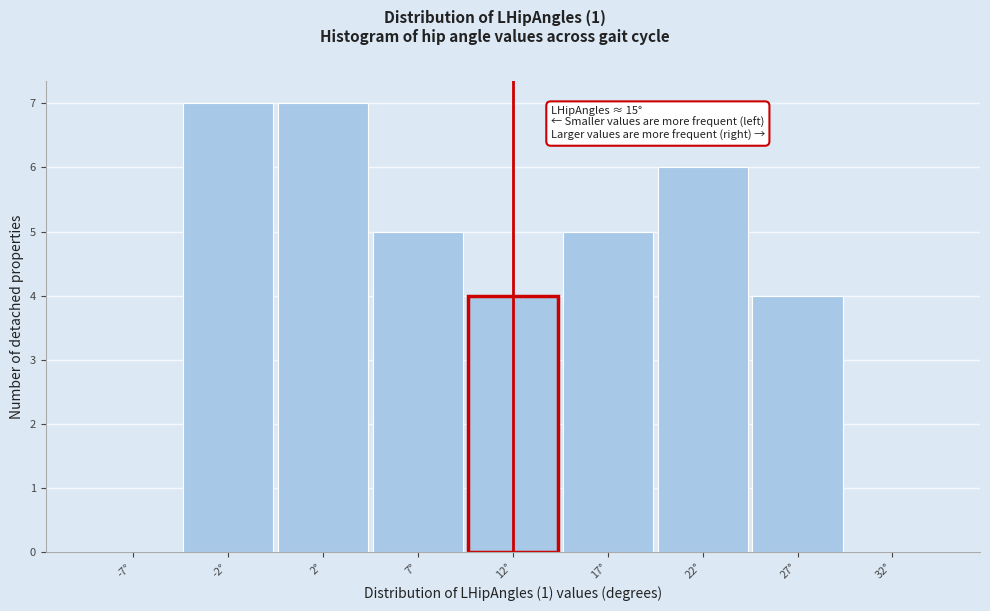

Reading left to right, extract all data points from this chart.

-7°=0	-2°=7	2°=7	7°=5	12°=4	17°=5	22°=6	27°=4	32°=0